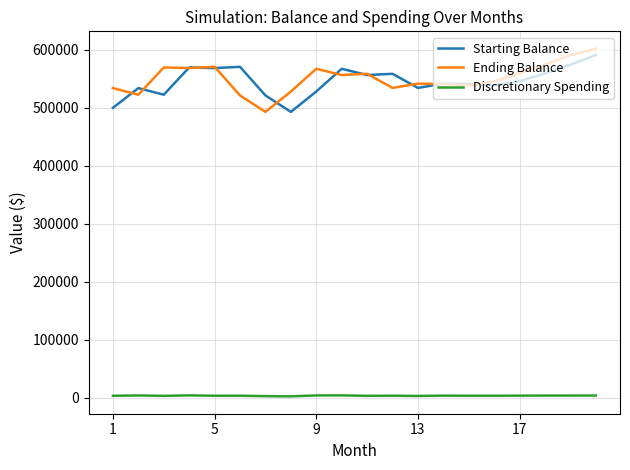

What is the maximum value for Discretionary Spending?

3683.7